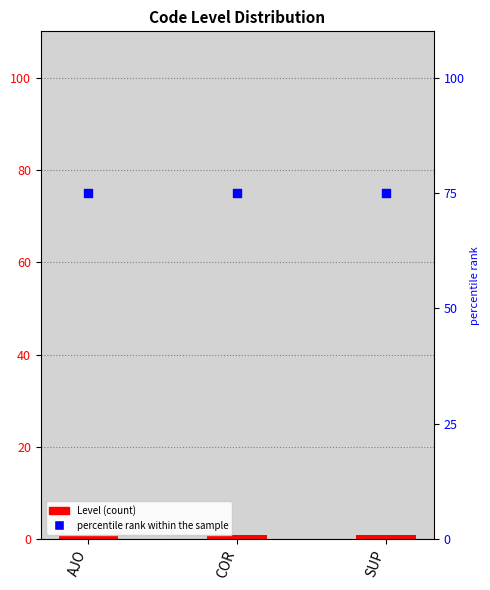

Which series contains the highest Y value?

percentile rank within the sample